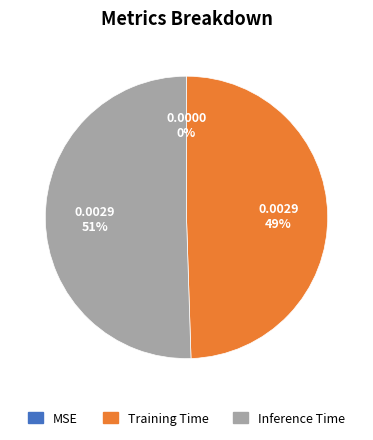

Do Training Time and Inference Time together represent more than half of the pie?

Yes